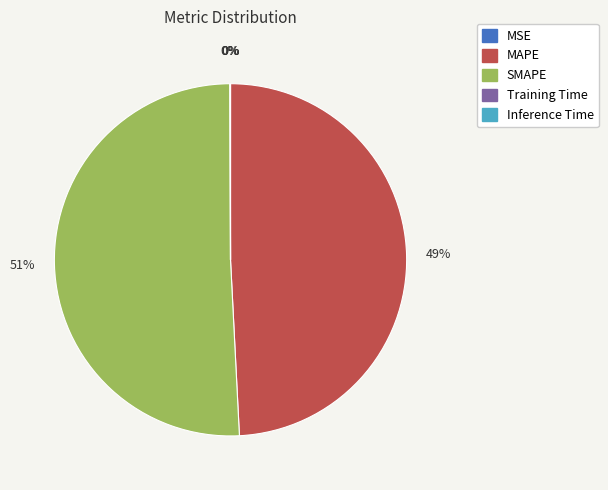

To the nearest percent, what portion does MAPE represent?

49%